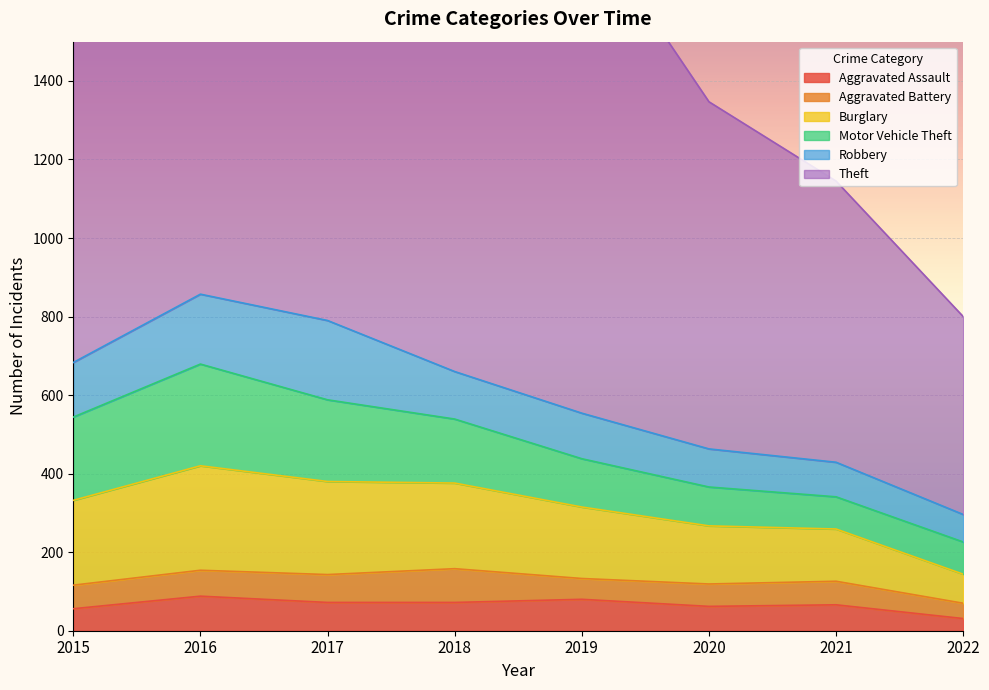

True or false: Burglary and Aggravated Battery cross at least once.

False